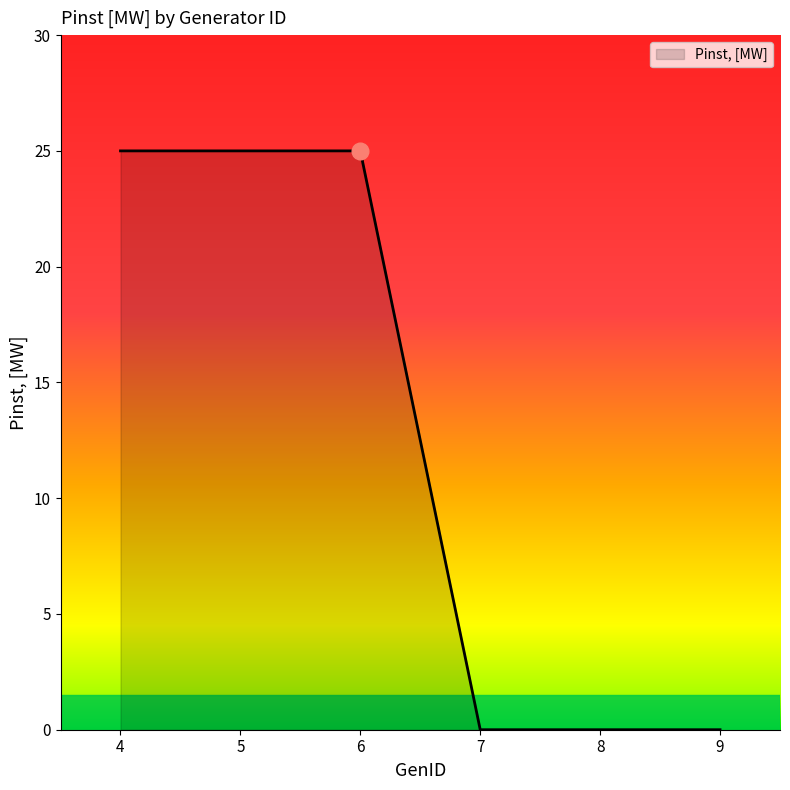

The chart shows a value of -10 at 8. True or false?

False